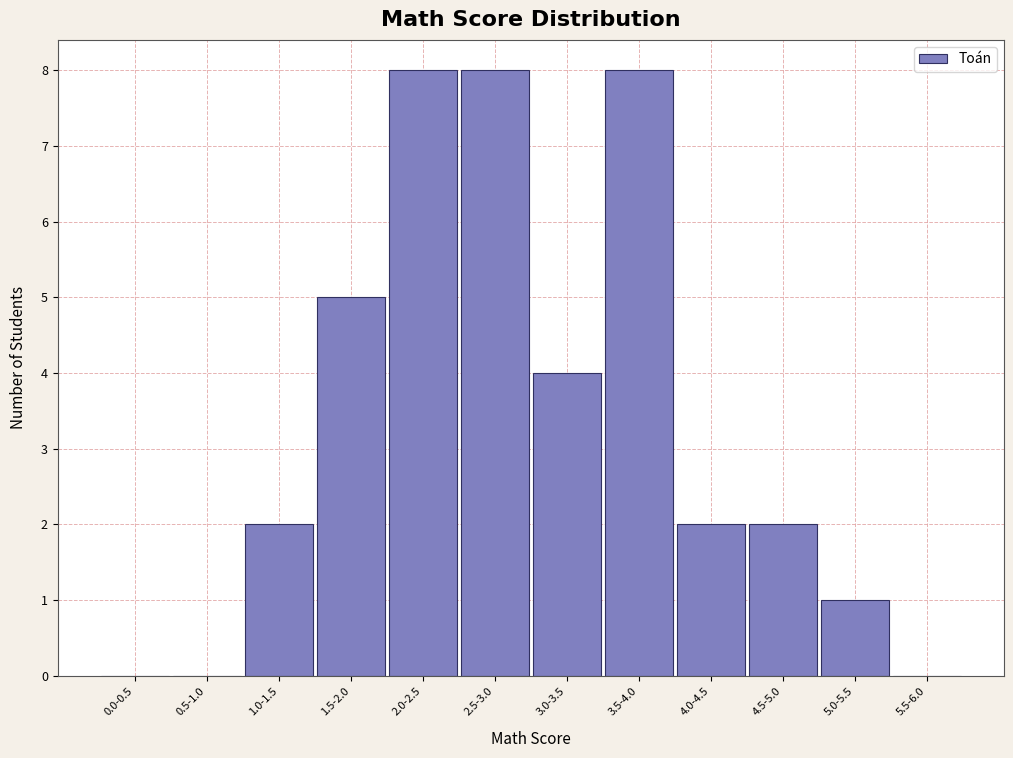

Reading left to right, extract all data points from this chart.

0.0-0.5=0	0.5-1.0=0	1.0-1.5=2	1.5-2.0=5	2.0-2.5=8	2.5-3.0=8	3.0-3.5=4	3.5-4.0=8	4.0-4.5=2	4.5-5.0=2	5.0-5.5=1	5.5-6.0=0